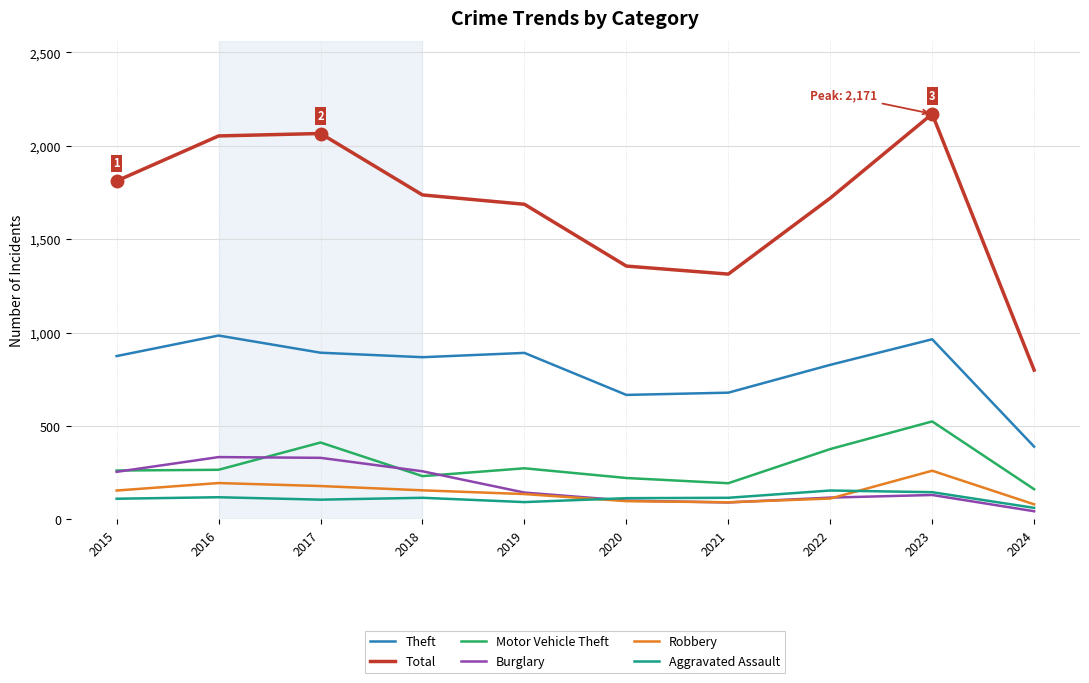

True or false: Theft and Aggravated Assault intersect in this chart.

False